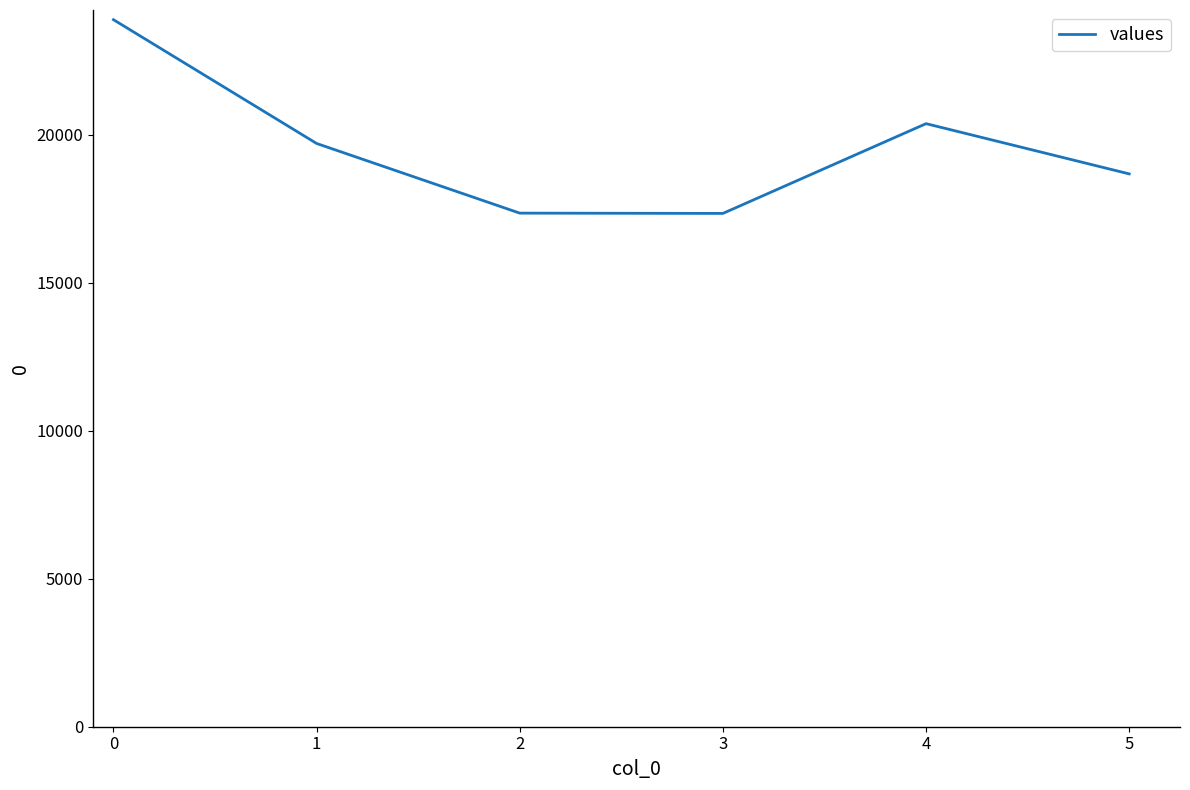

At which category does the data reach its first local peak?

4